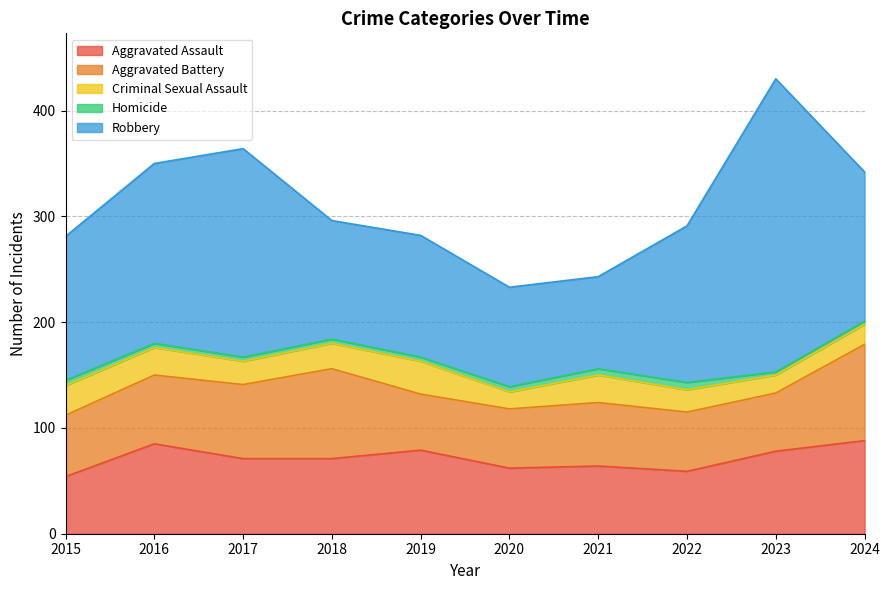

Does the chart display data point markers on the line(s)?

No